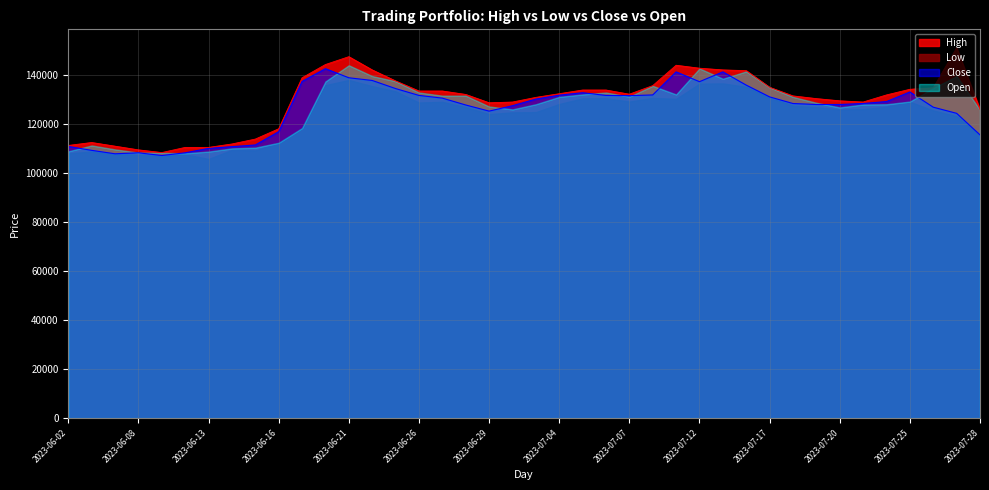

Is the value of High at 2023-07-26 greater than the value of Close at 2023-06-02?

Yes